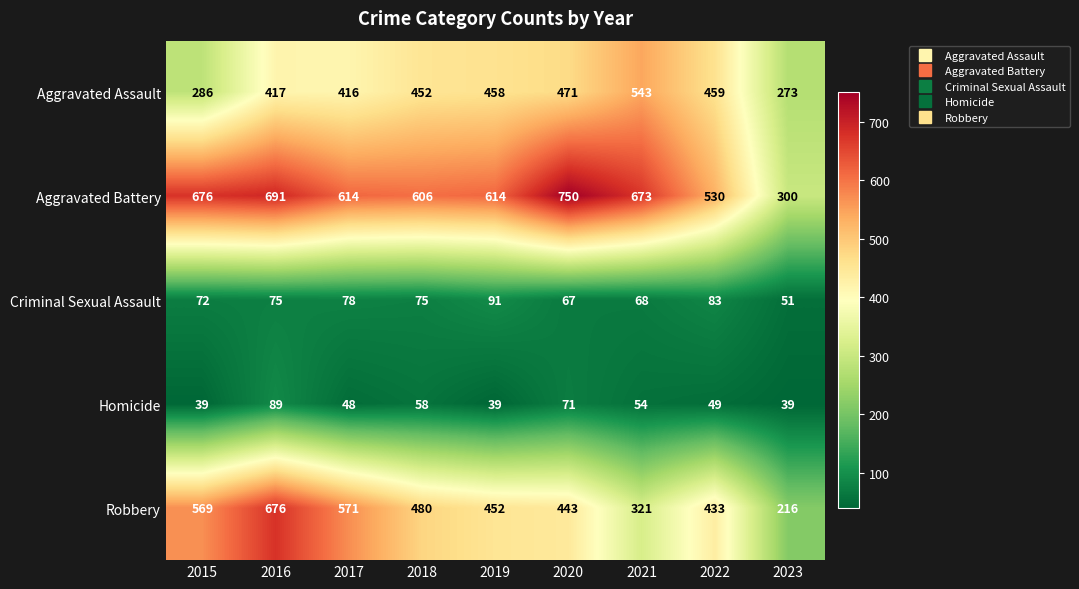

Which series changed the most between 2015 and 2020?

Aggravated Assault